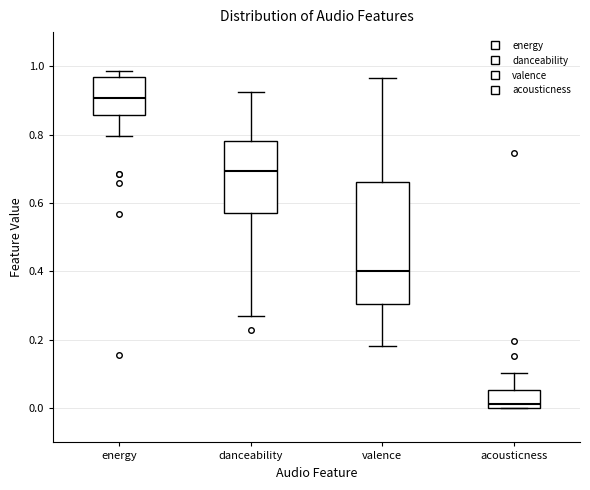

Where does the median line of the box for acousticness sit on the y-axis? The values are not printed on the chart, so give them approximately, as read against the axis.

0.02